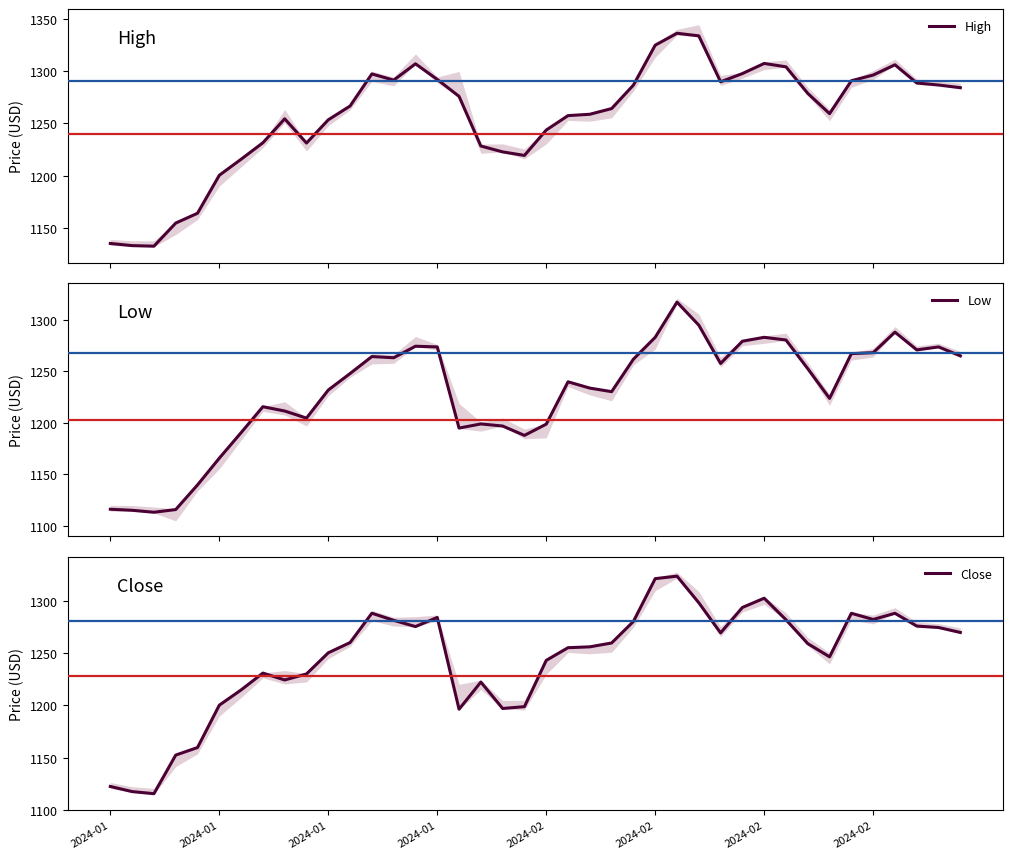

The Low series shows 2025.5 at 34. True or false?

False